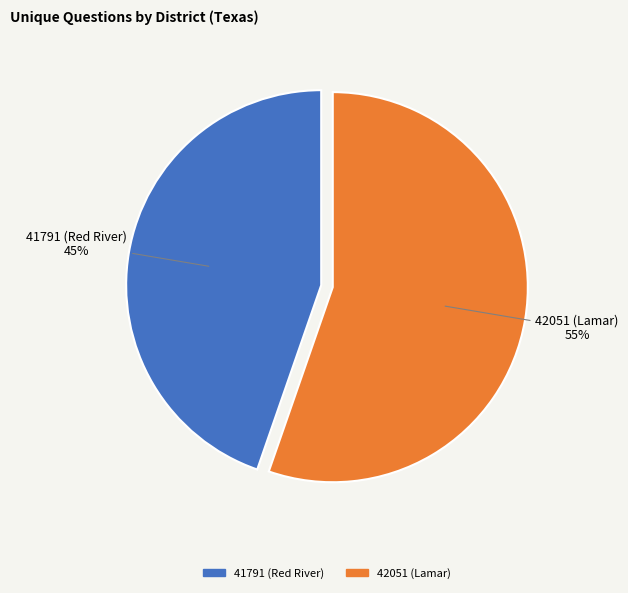

Count the number of slices in the pie.

2